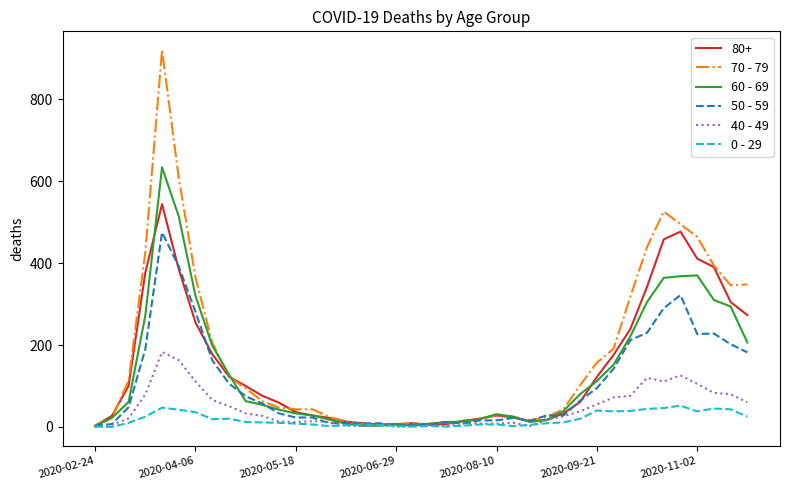

What is the maximum value shown in the chart?

920